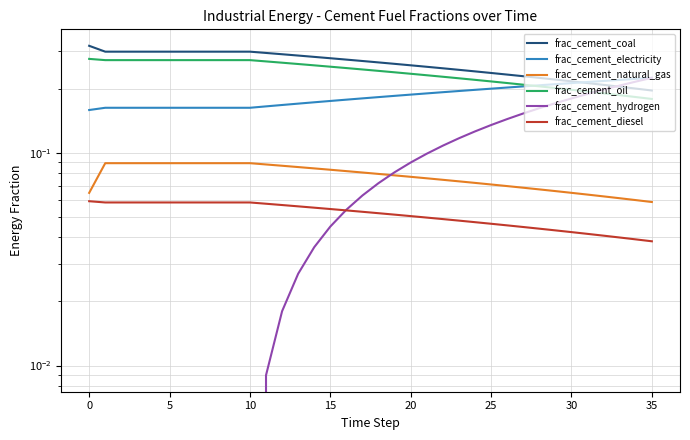

What is the value of the frac_cement_hydrogen point at the 27th from the left?

0.1